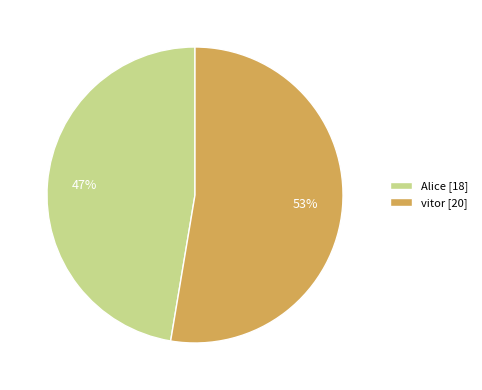

Rank the categories by value from lowest to highest.

Alice, vitor